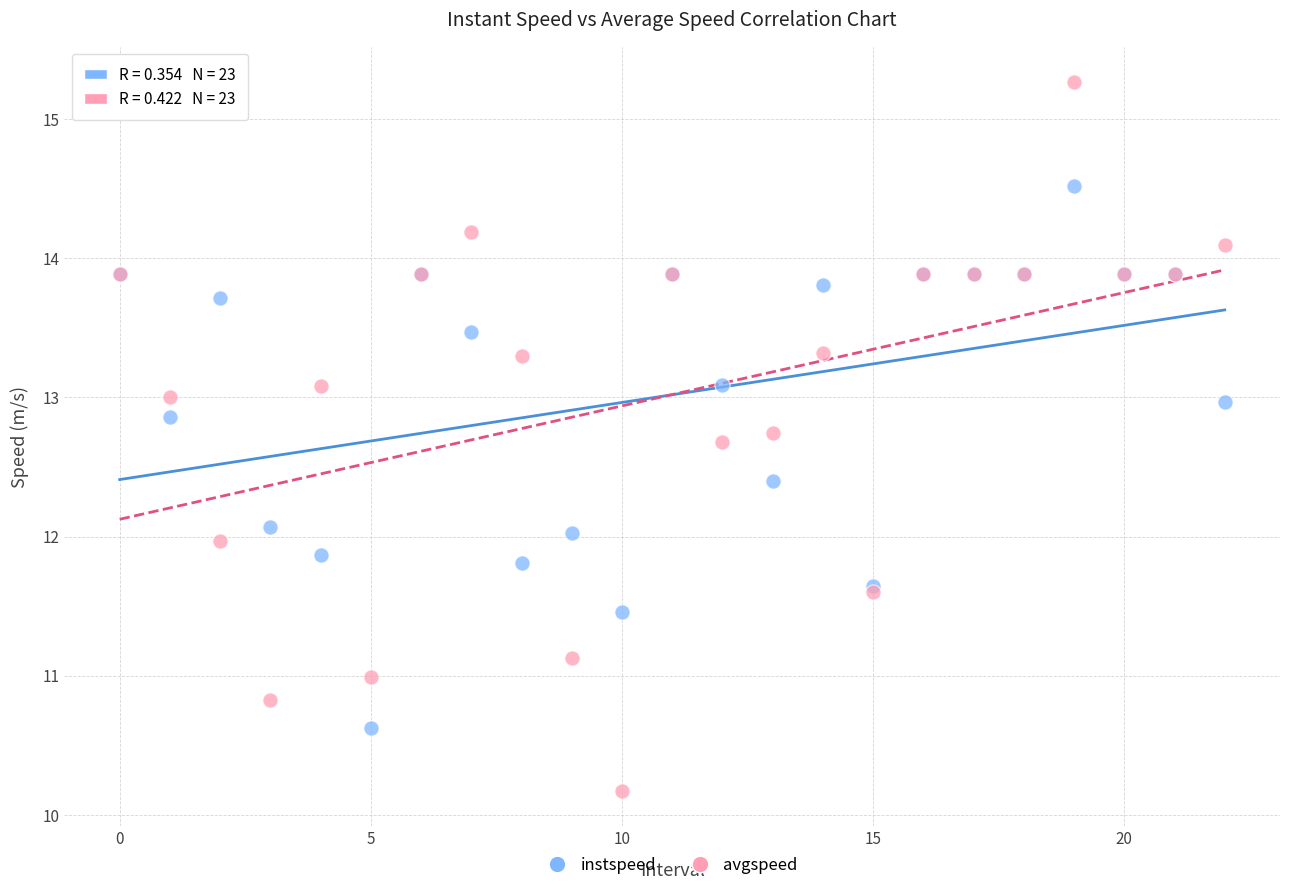

Which series has the largest Y range (max minus min)?

avgspeed